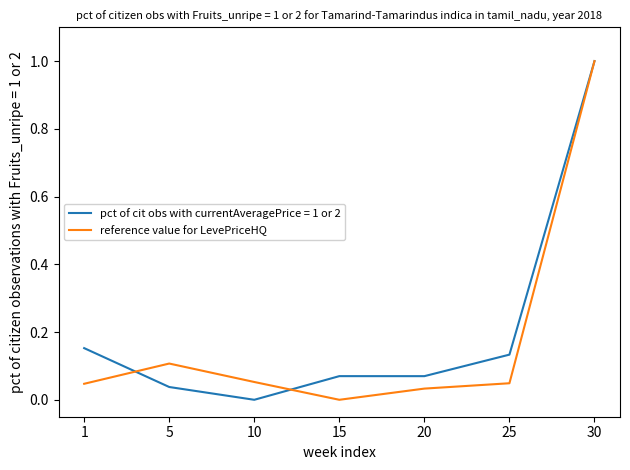

At which category is the sum across all series the highest?

30